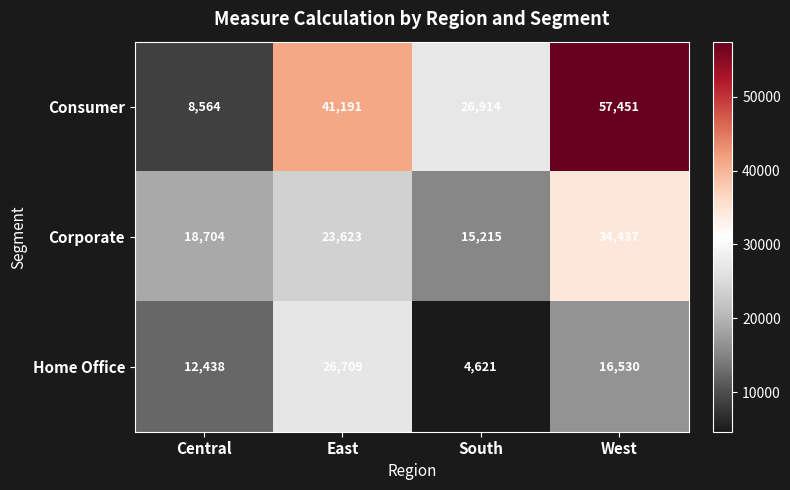

The Corporate series shows 8324 at West. True or false?

False